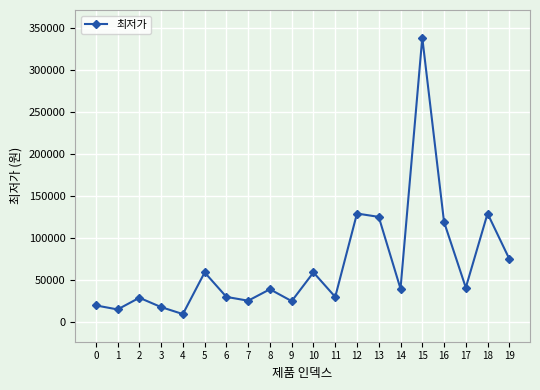

What is the difference between the maximum and minimum values?

328500